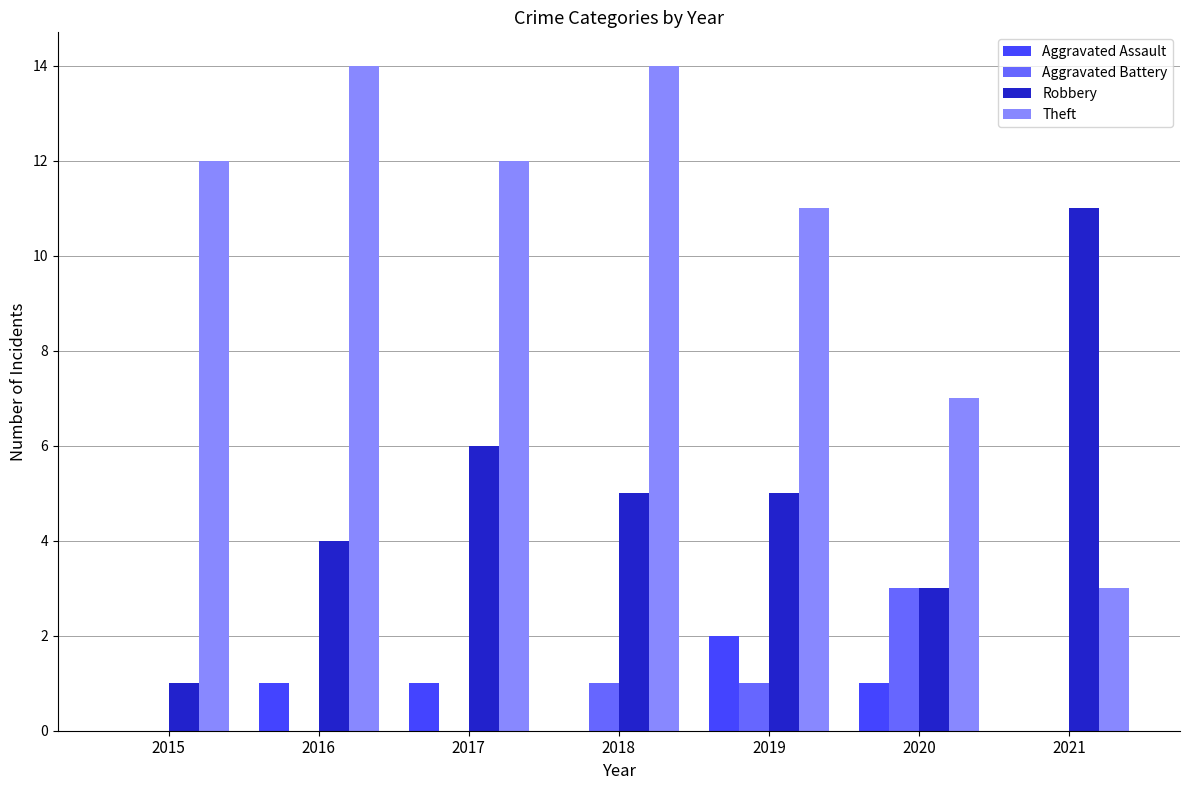

What is the maximum value for Aggravated Assault?

2